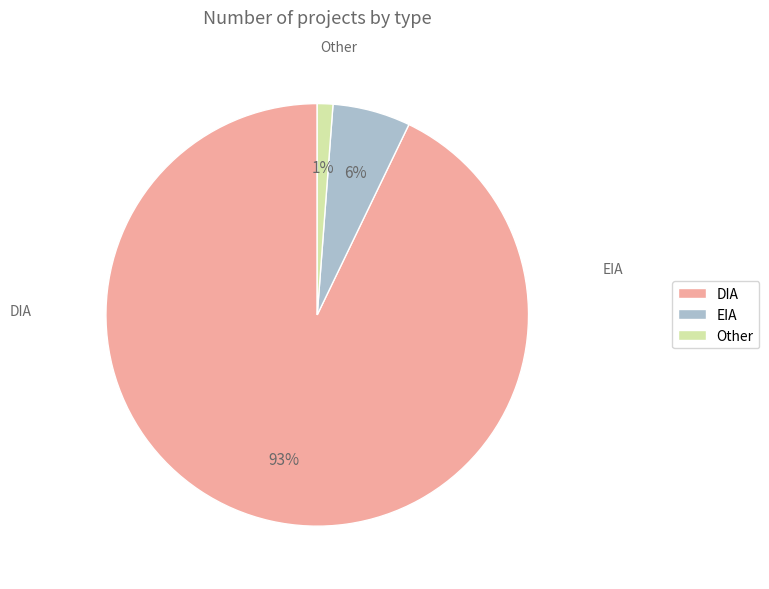

Which slice is the smallest?

Other